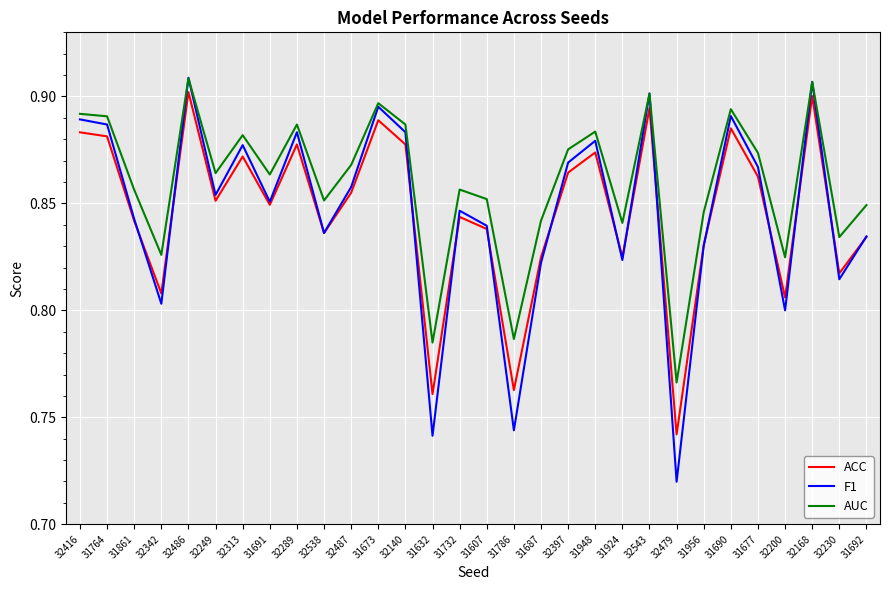

Where is the first local minimum for AUC?

32342